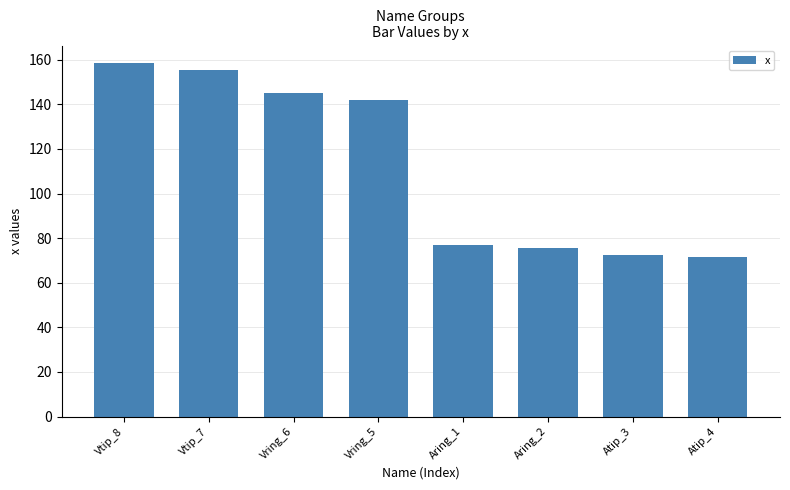

What is the value of the 6th bar from the left?

75.6